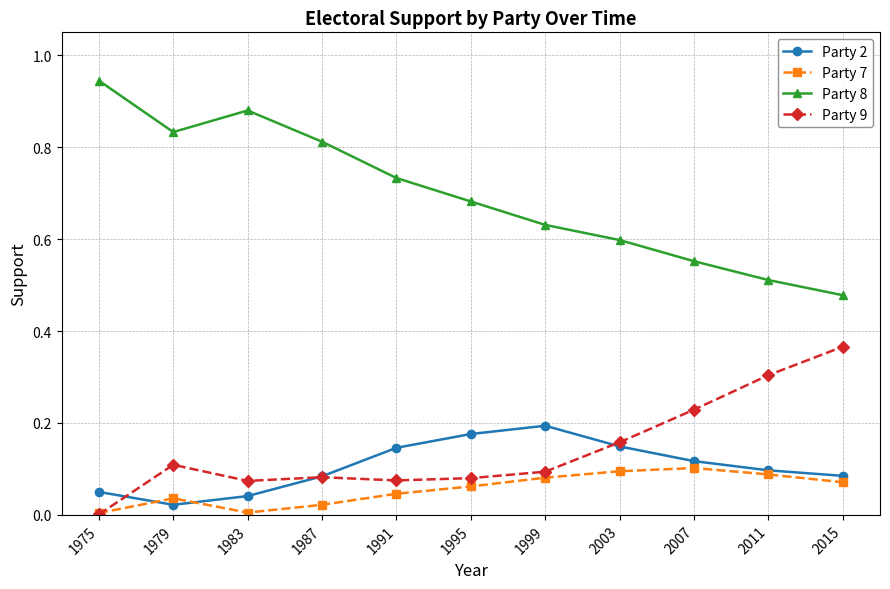

How many categories are shown in the chart?

11